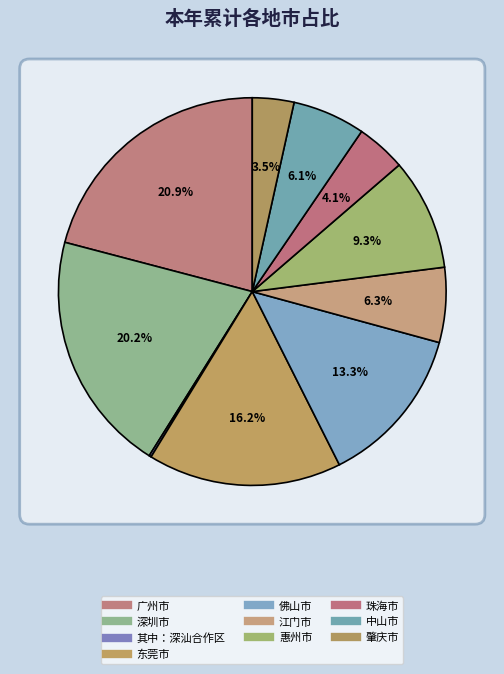

Which has a higher value, 肇庆市 or 深圳市?

深圳市